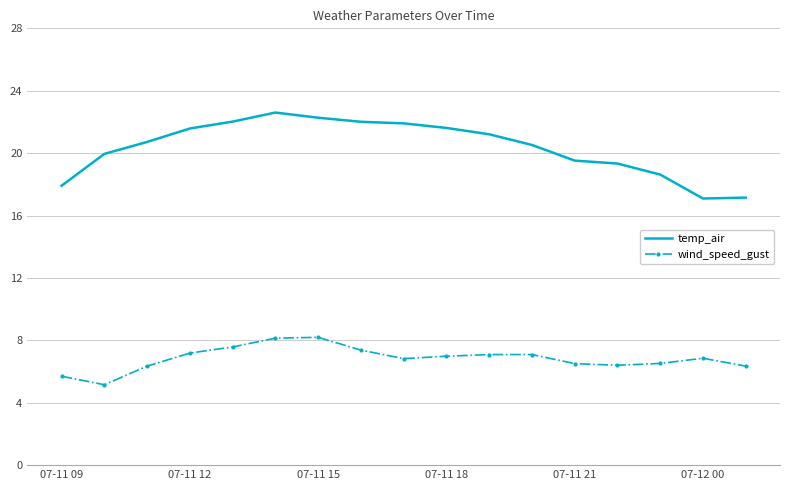

True or false: wind_speed_gust and temp_air intersect in this chart.

False